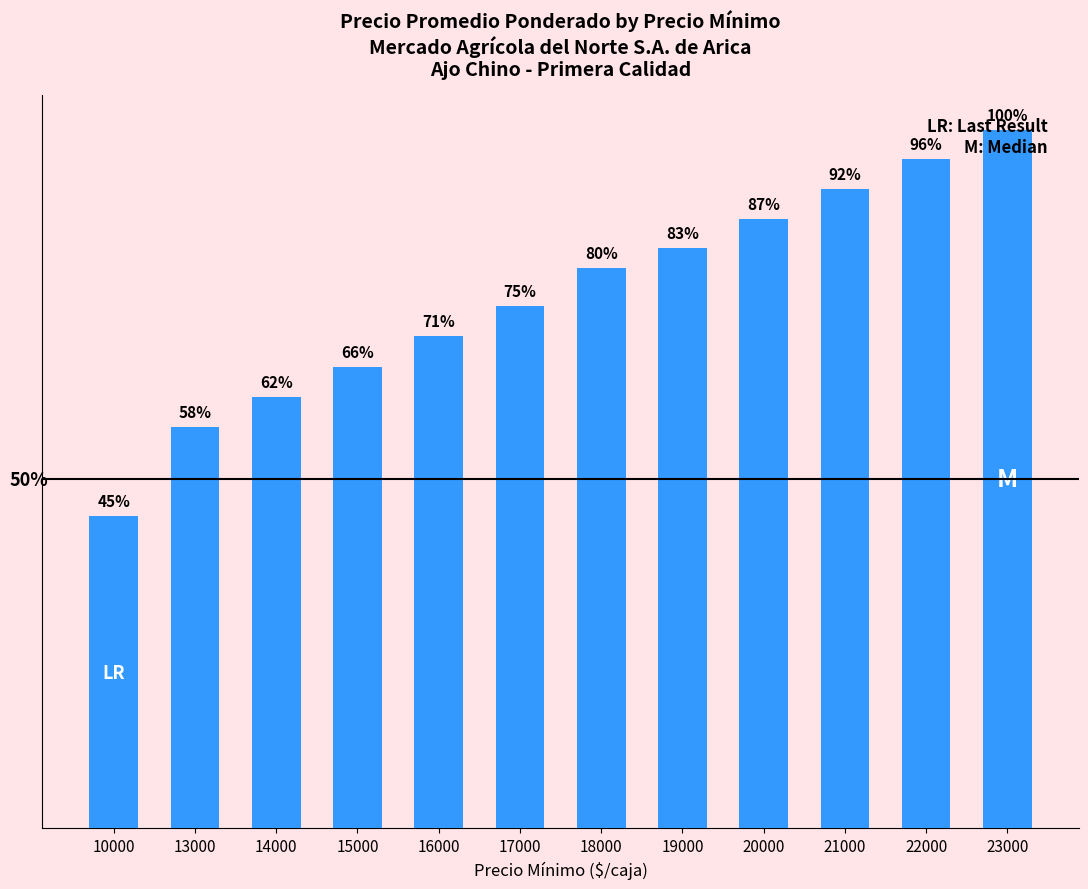

Does the chart contain any negative values?

No